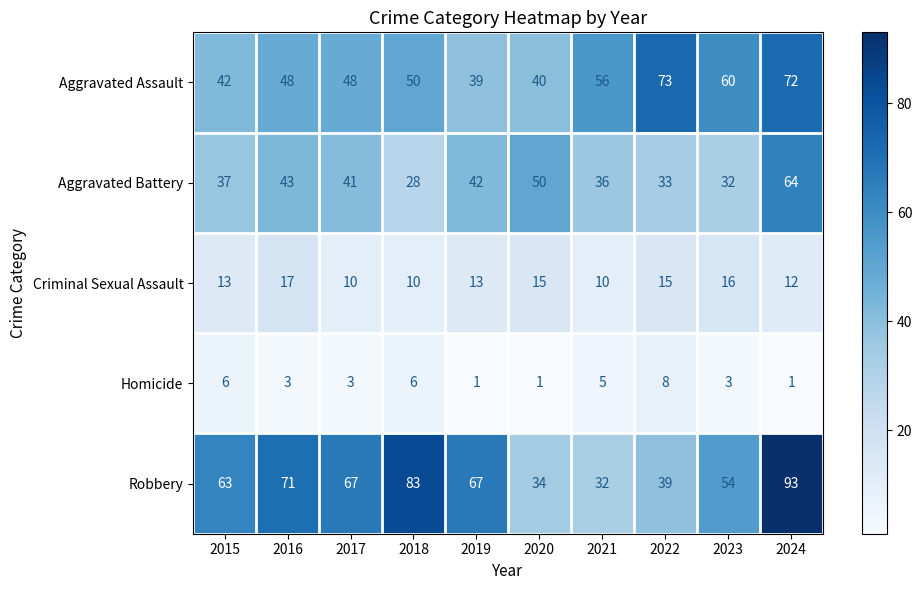

At which category is the sum across all series the highest?

2024